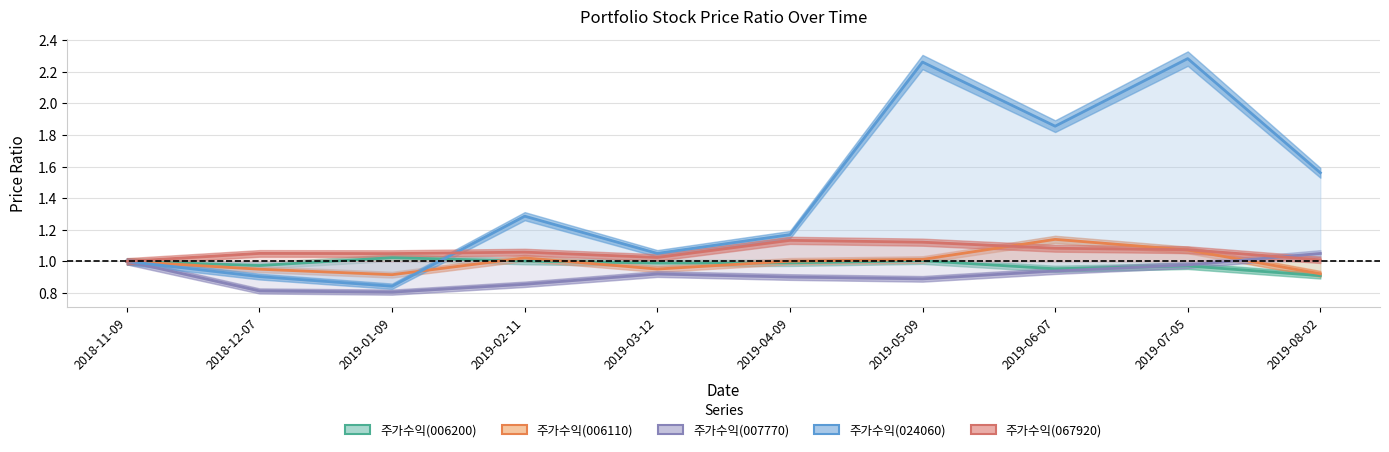

What is the value of the 주가수익(007770) point at the 8th from the left?

0.9